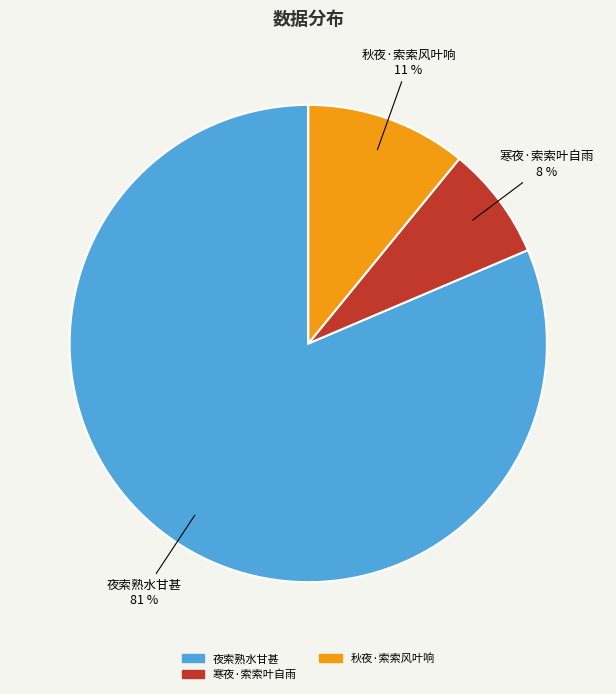

To the nearest percent, what is the average slice percentage?

33%